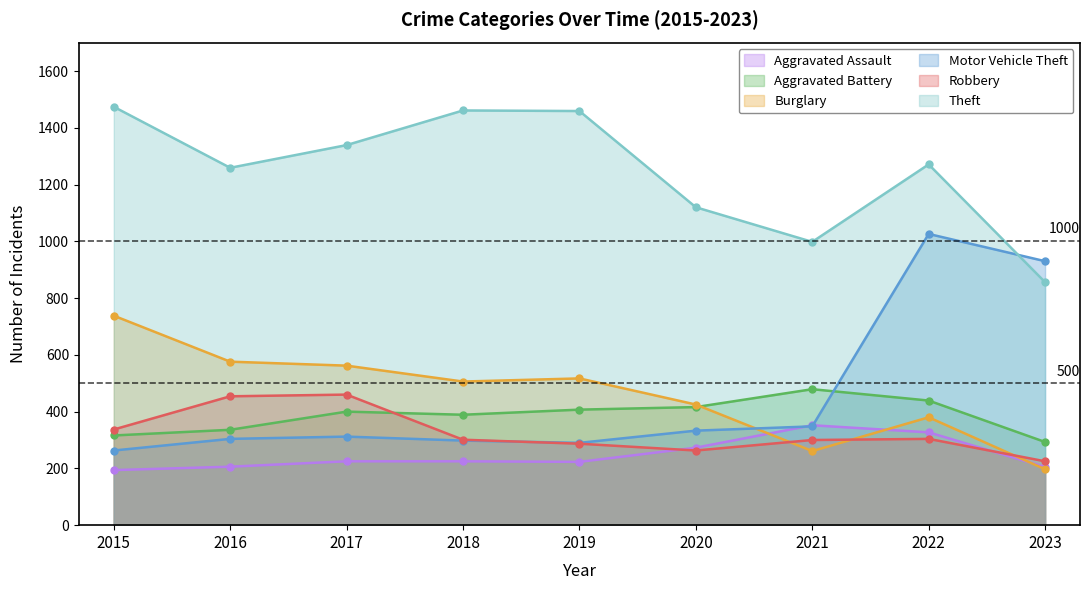

At which category does Theft reach its first local peak?

2018